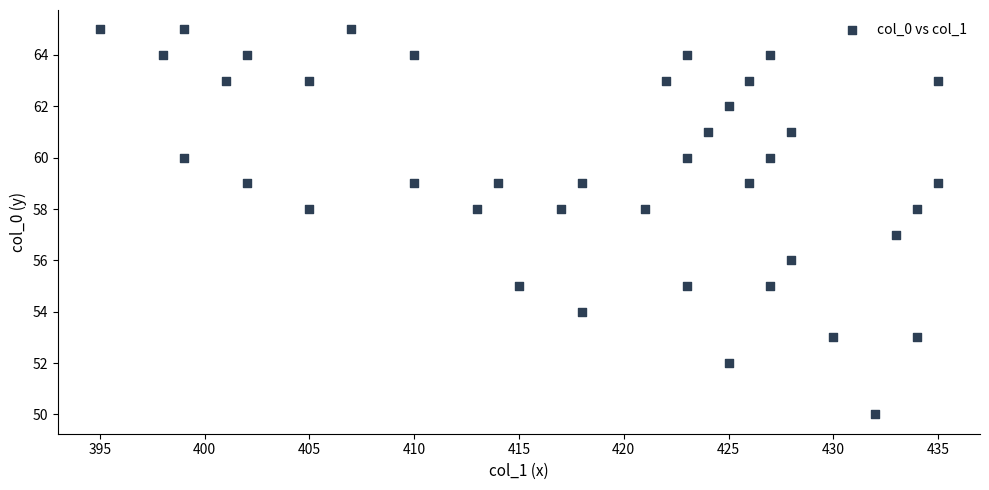

What is the range of X values (max minus min)?

40